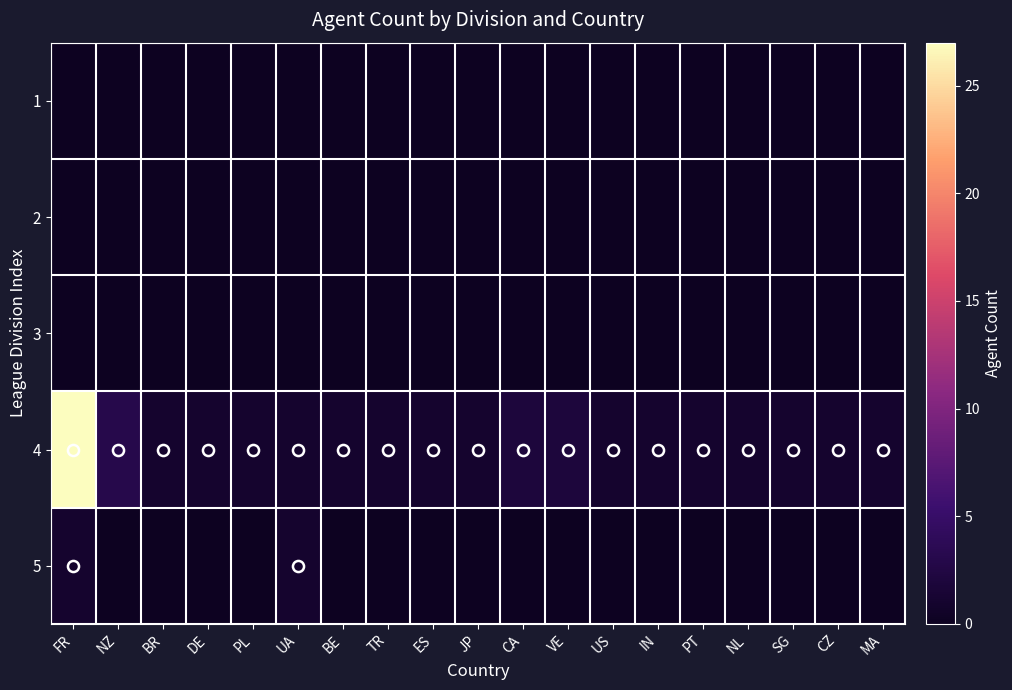

What is the spread (max minus min) of values at NZ?

3